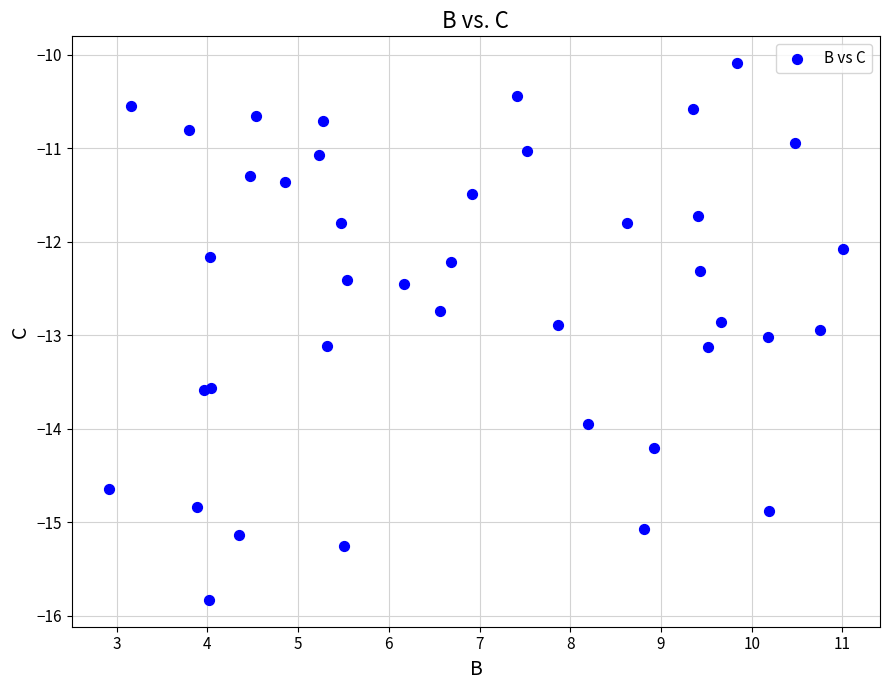

What Y value in the scatter plot is closest to -12?

-12.1